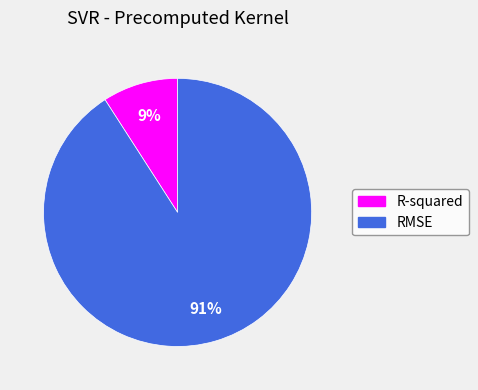

Is RMSE the majority of the pie?

Yes